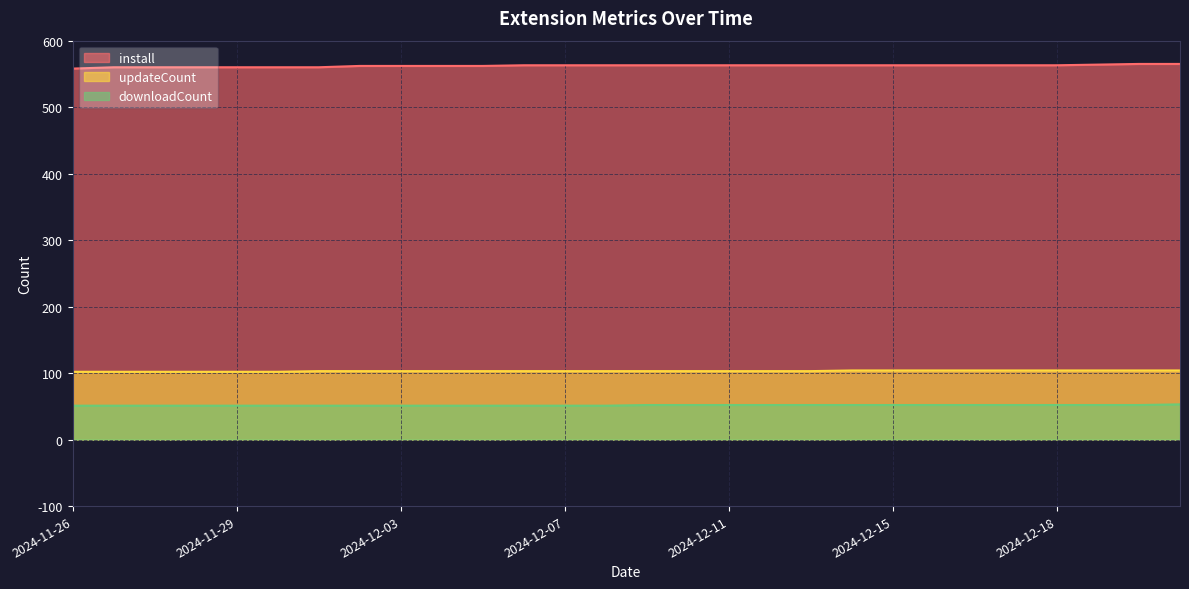

How many install values are between 562 and 563?

18